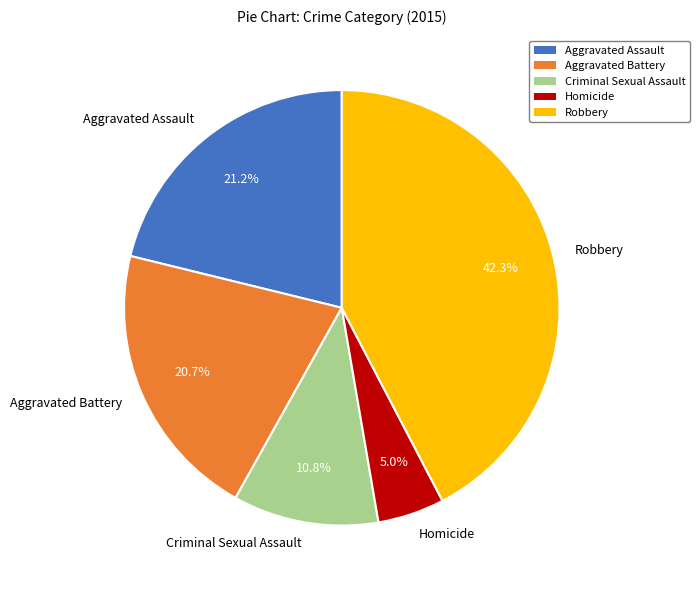

To the nearest percent, what portion does Aggravated Assault represent?

21%